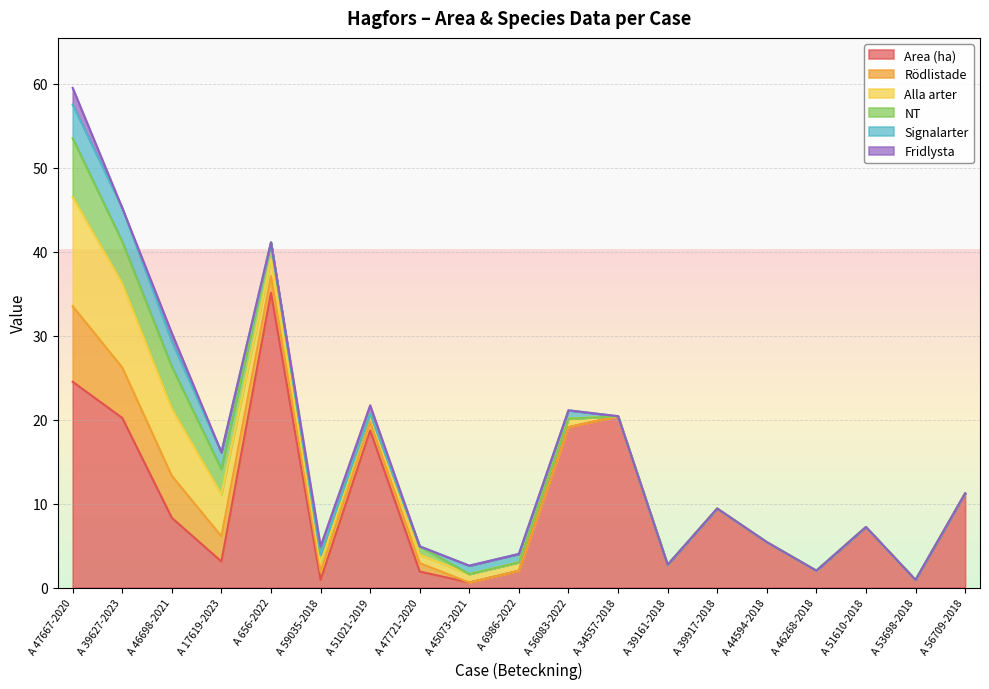

Reading right to left, extract all data points from this chart.

Area (ha): A 56709-2018=11.2	A 53698-2018=0.9	A 51610-2018=7.2	A 46268-2018=2.0	A 44594-2018=5.4	A 39917-2018=9.4	A 39161-2018=2.7	A 34557-2018=20.4	A 56083-2022=19.1	A 6986-2022=2.0	A 45073-2021=0.6	A 47721-2020=1.9	A 51021-2019=18.7	A 59035-2018=0.9	A 656-2022=35.1	A 17619-2023=3.1	A 46698-2021=8.3	A 39627-2023=20.2	A 47667-2020=24.5
Rödlistade: A 56709-2018=0.0	A 53698-2018=0.0	A 51610-2018=0.0	A 46268-2018=0.0	A 44594-2018=0.0	A 39917-2018=0.0	A 39161-2018=0.0	A 34557-2018=0.0	A 56083-2022=0.0	A 6986-2022=0.0	A 45073-2021=0.0	A 47721-2020=1.0	A 51021-2019=1.0	A 59035-2018=1.0	A 656-2022=2.0	A 17619-2023=3.0	A 46698-2021=5.0	A 39627-2023=6.0	A 47667-2020=9.0
Alla arter: A 56709-2018=0.0	A 53698-2018=0.0	A 51610-2018=0.0	A 46268-2018=0.0	A 44594-2018=0.0	A 39917-2018=0.0	A 39161-2018=0.0	A 34557-2018=0.0	A 56083-2022=1.0	A 6986-2022=1.0	A 45073-2021=1.0	A 47721-2020=1.0	A 51021-2019=1.0	A 59035-2018=1.0	A 656-2022=2.0	A 17619-2023=5.0	A 46698-2021=8.0	A 39627-2023=10.0	A 47667-2020=13.0
NT: A 56709-2018=0.0	A 53698-2018=0.0	A 51610-2018=0.0	A 46268-2018=0.0	A 44594-2018=0.0	A 39917-2018=0.0	A 39161-2018=0.0	A 34557-2018=0.0	A 56083-2022=0.0	A 6986-2022=0.0	A 45073-2021=0.0	A 47721-2020=1.0	A 51021-2019=0.0	A 59035-2018=1.0	A 656-2022=2.0	A 17619-2023=3.0	A 46698-2021=5.0	A 39627-2023=5.0	A 47667-2020=7.0
Signalarter: A 56709-2018=0.0	A 53698-2018=0.0	A 51610-2018=0.0	A 46268-2018=0.0	A 44594-2018=0.0	A 39917-2018=0.0	A 39161-2018=0.0	A 34557-2018=0.0	A 56083-2022=1.0	A 6986-2022=1.0	A 45073-2021=1.0	A 47721-2020=0.0	A 51021-2019=0.0	A 59035-2018=0.0	A 656-2022=0.0	A 17619-2023=2.0	A 46698-2021=3.0	A 39627-2023=4.0	A 47667-2020=4.0
Fridlysta: A 56709-2018=0.0	A 53698-2018=0.0	A 51610-2018=0.0	A 46268-2018=0.0	A 44594-2018=0.0	A 39917-2018=0.0	A 39161-2018=0.0	A 34557-2018=0.0	A 56083-2022=0.0	A 6986-2022=0.0	A 45073-2021=0.0	A 47721-2020=0.0	A 51021-2019=1.0	A 59035-2018=1.0	A 656-2022=0.0	A 17619-2023=0.0	A 46698-2021=1.0	A 39627-2023=0.0	A 47667-2020=2.0